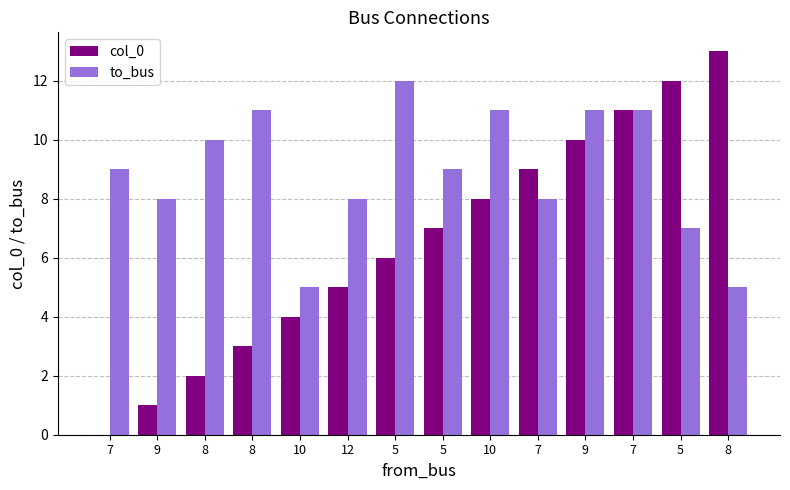

True or false: col_0 has a value of 11 at 7.

True